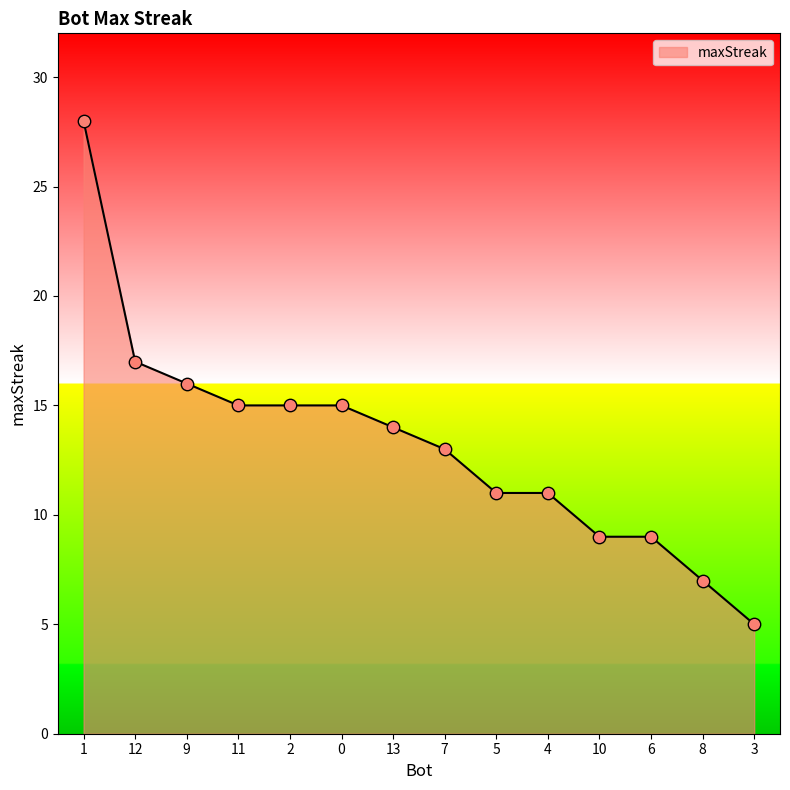

Between 10 and 5, which is larger?

5